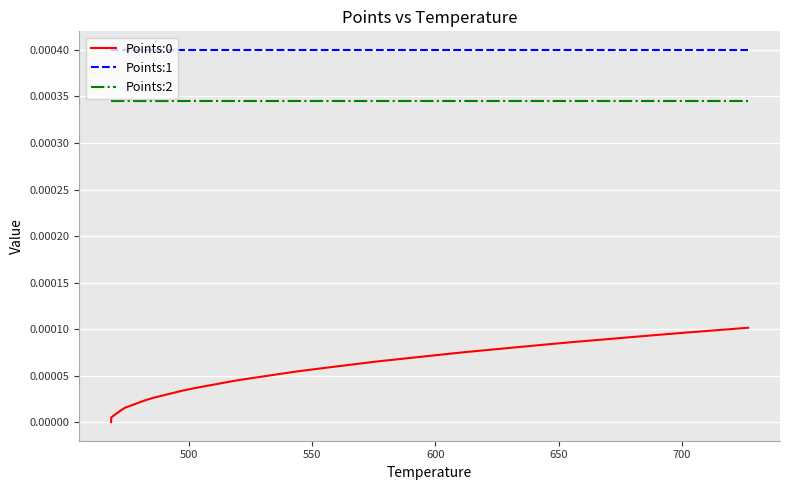

Count the number of categories in the chart.

40